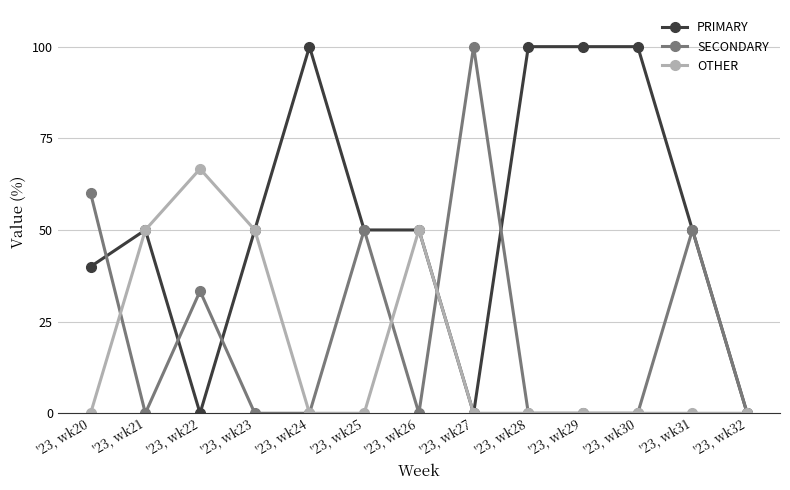

At which category does PRIMARY reach its first local peak?

'23, wk21